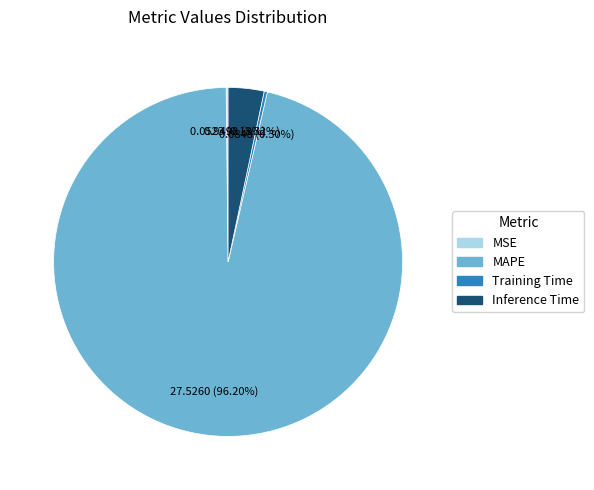

To the nearest percent, what portion does Inference Time represent?

3%